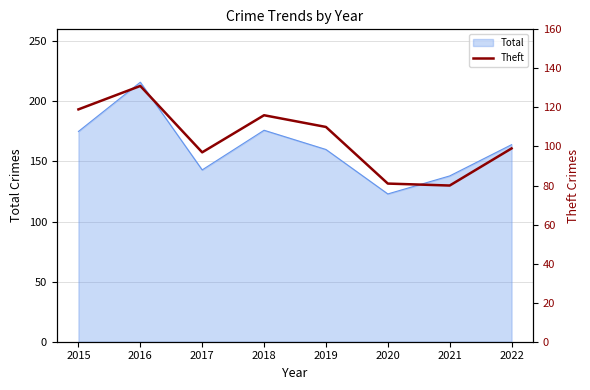

True or false: the data shows 64 at 2019.

False